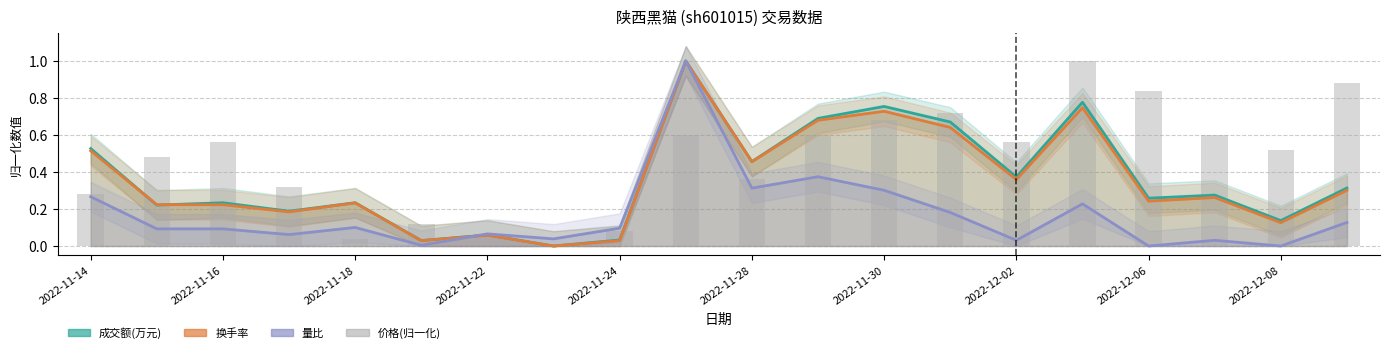

Is it true that 量比 equals 0.3 at 2022-11-30?

True